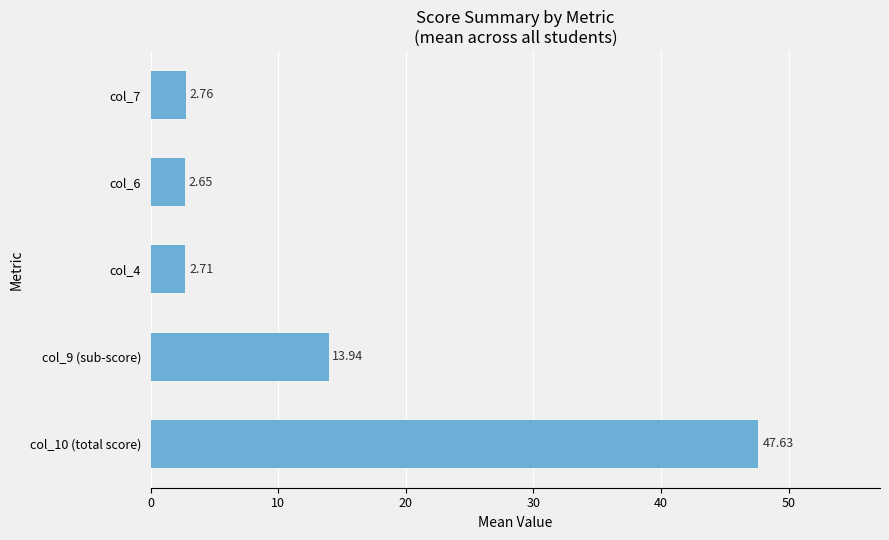

List the labels in order of value, smallest first.

col_6, col_4, col_7, col_9 (sub-score), col_10 (total score)